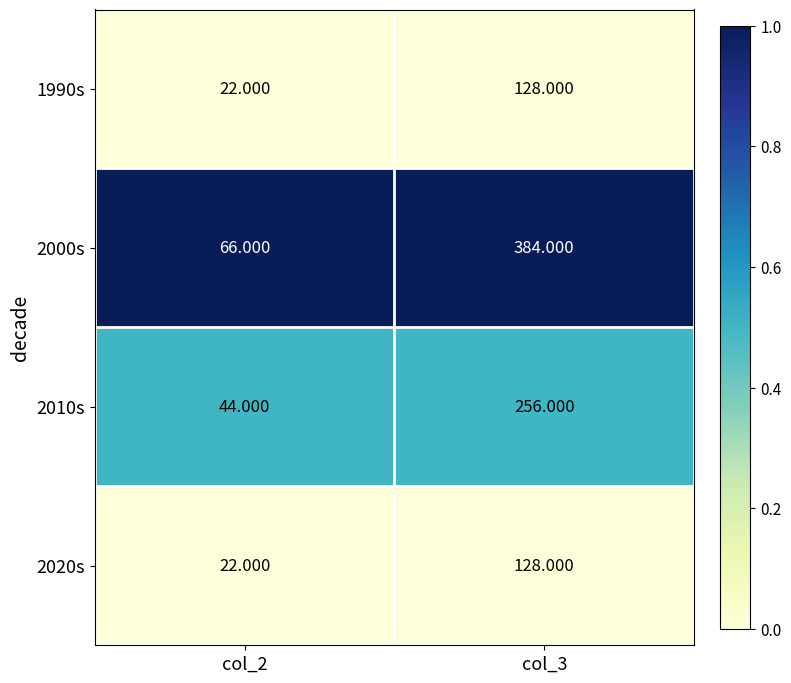

What is the spread (max minus min) of values at col_2?

44